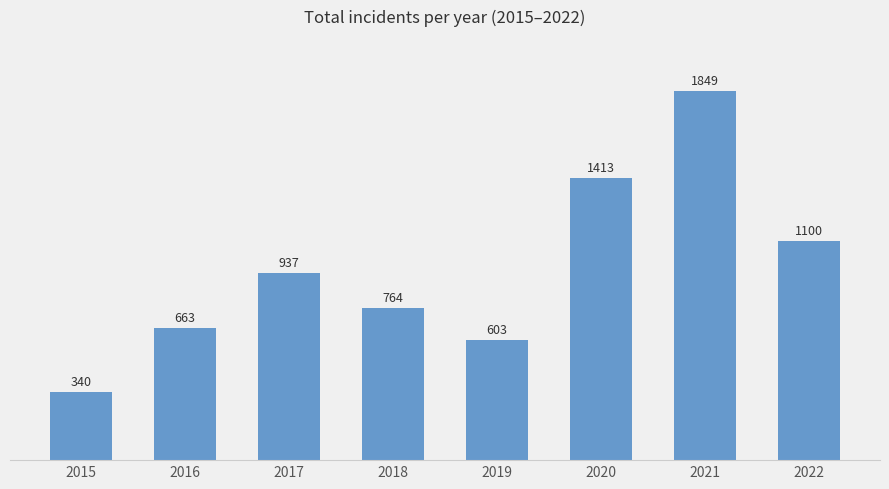

What is the value of the 4th bar from the left?

764